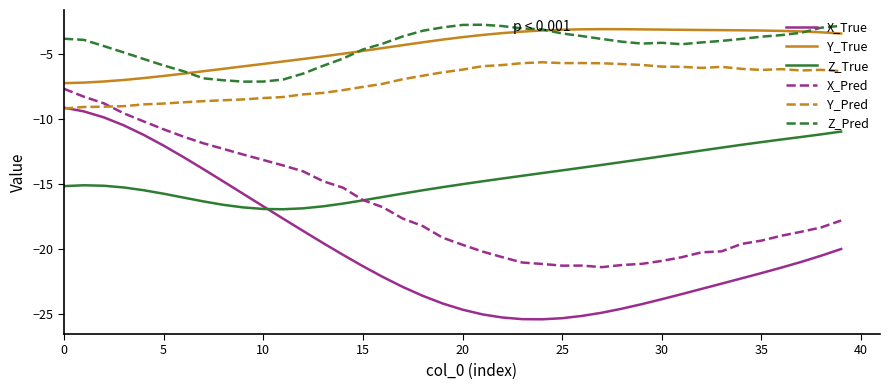

What is the maximum value shown in the chart?

-2.7